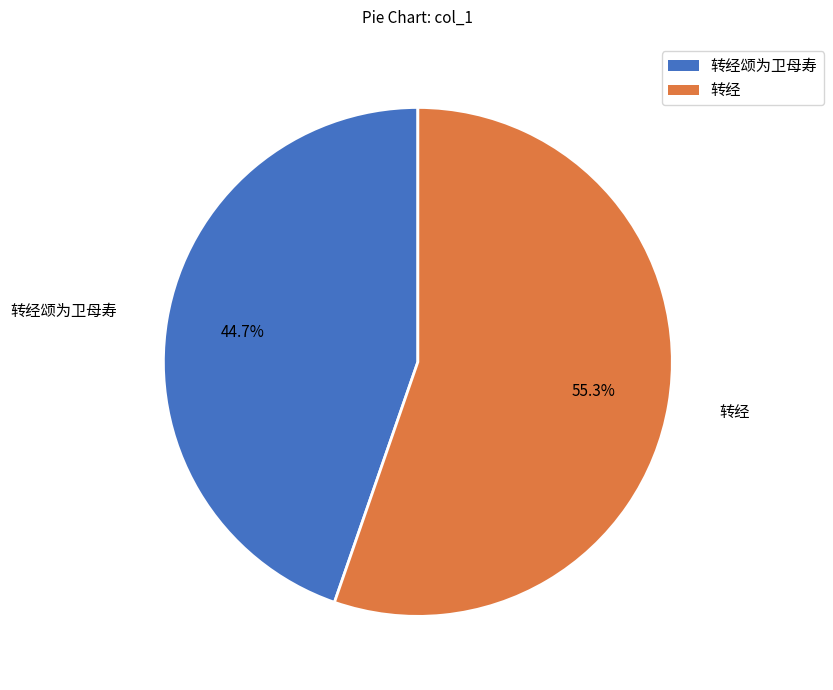

Does any single category account for the majority?

Yes